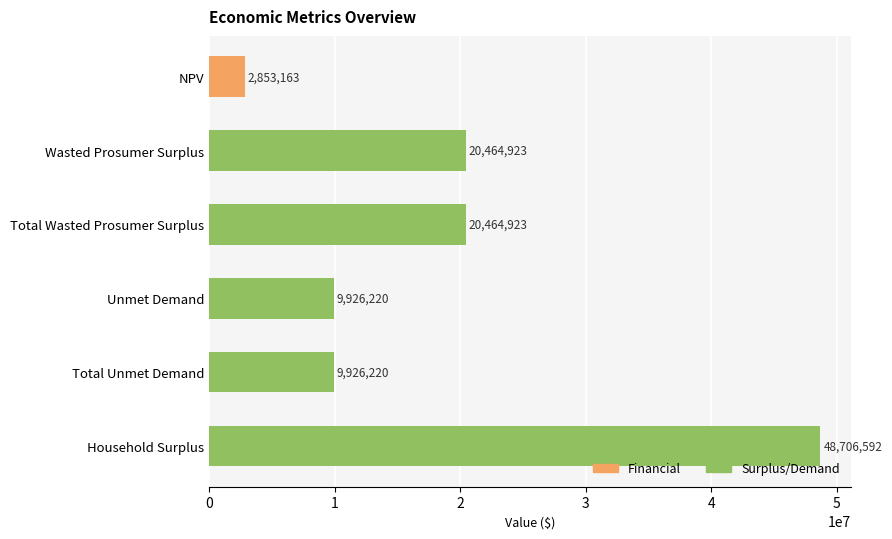

Approximately how many times larger is the value at Total Unmet Demand compared to Unmet Demand?

1.0